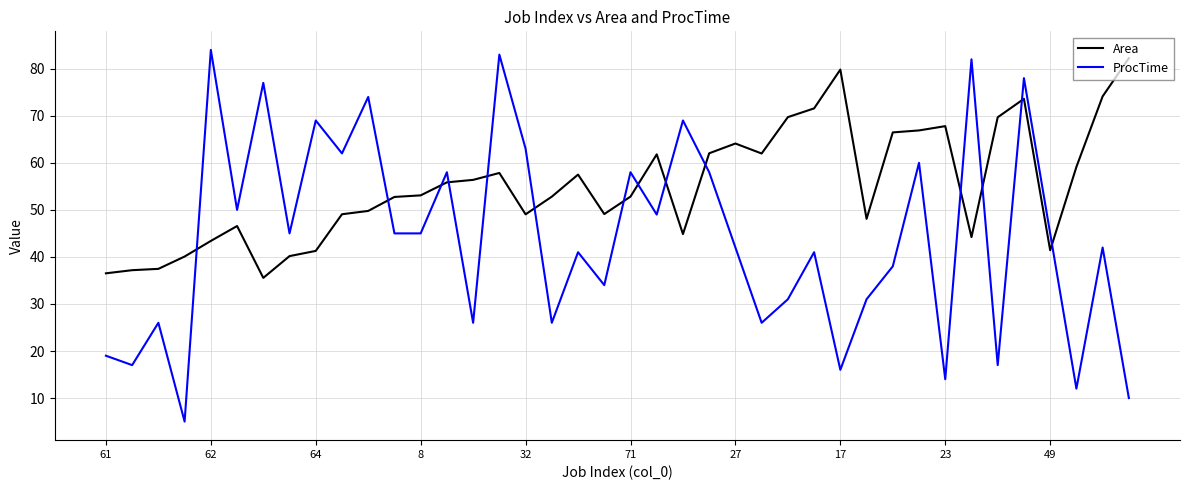

What is the smallest value displayed?

5.0